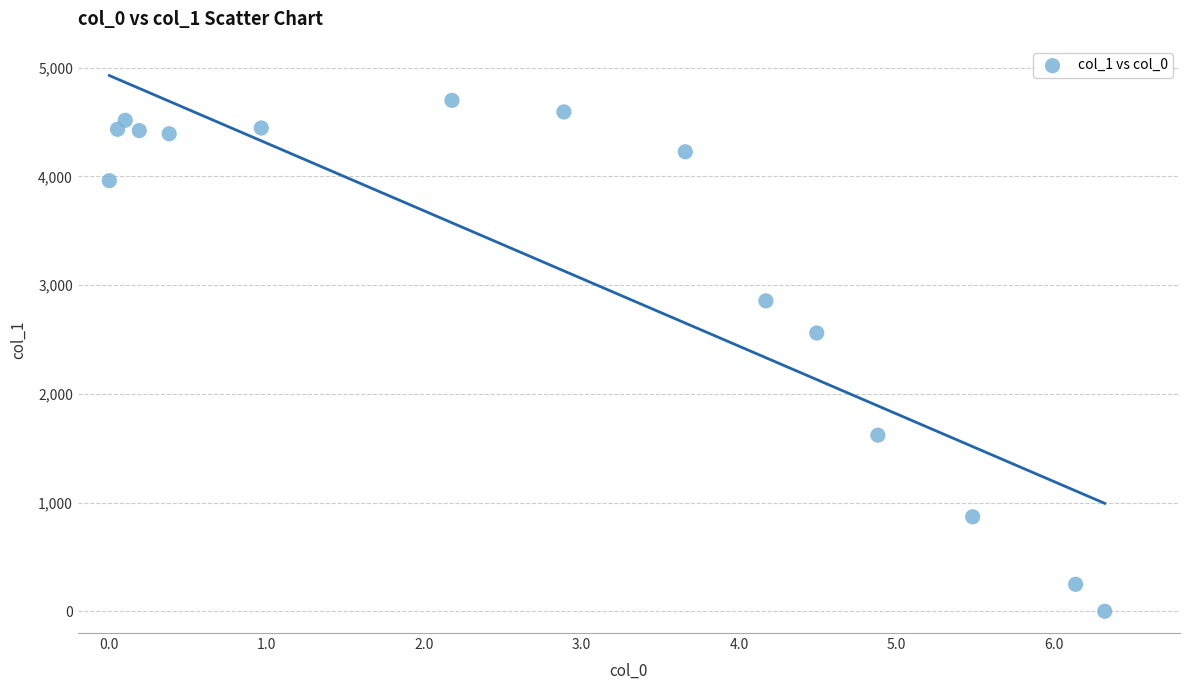

What is the range of Y values (max minus min)?

4698.6